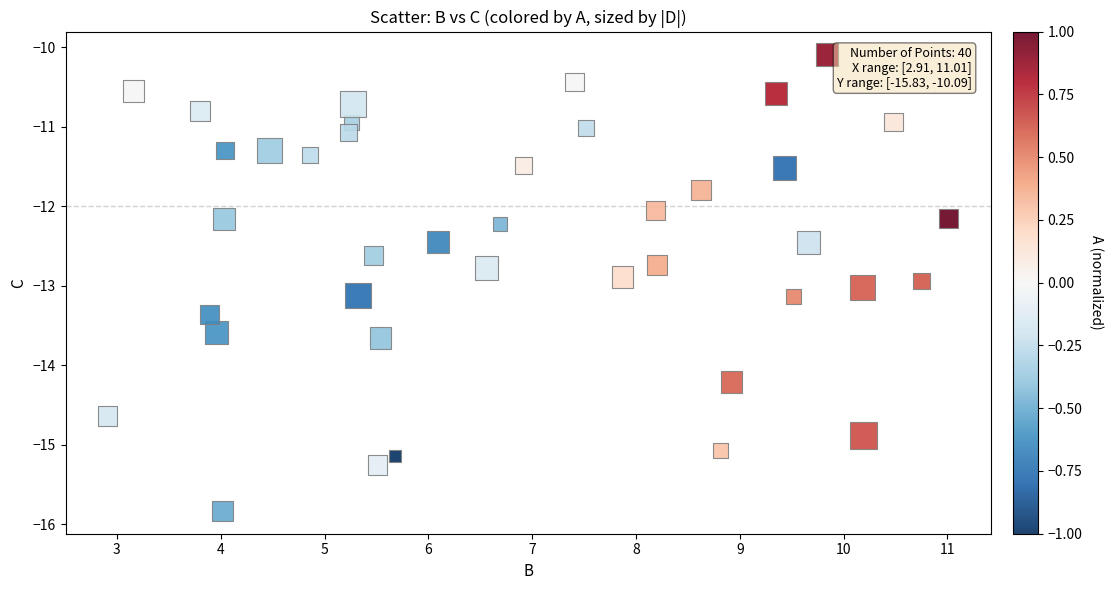

What is the range of Y values (max minus min)?

5.7